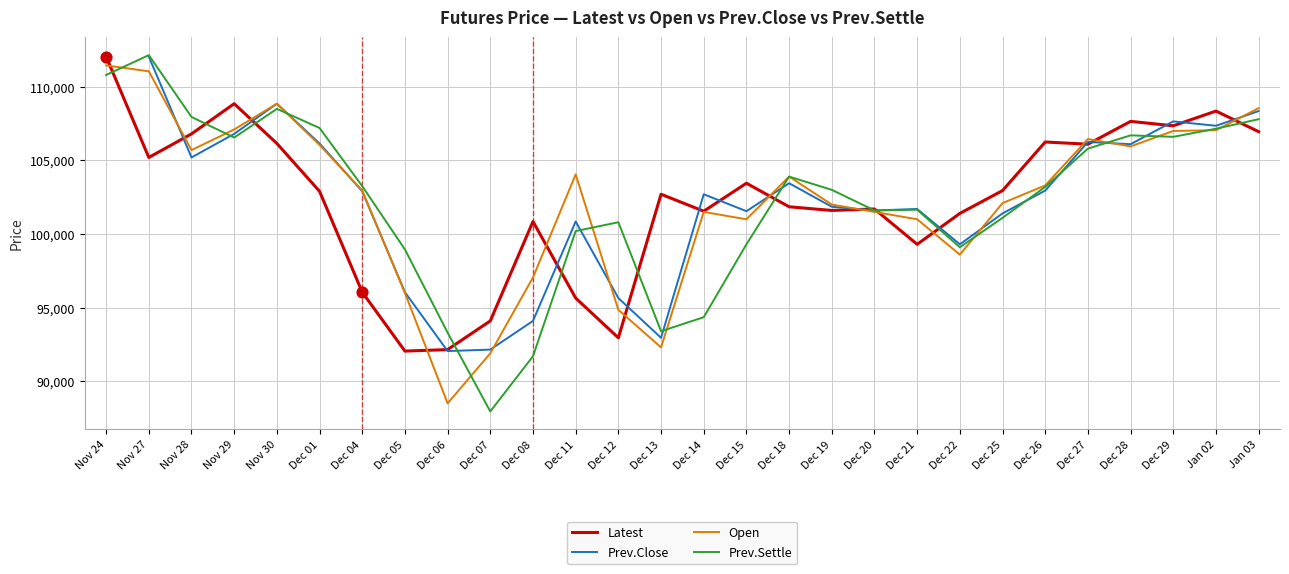

What are all the series names shown in the legend?

Latest, Prev.Close, Open, Prev.Settle